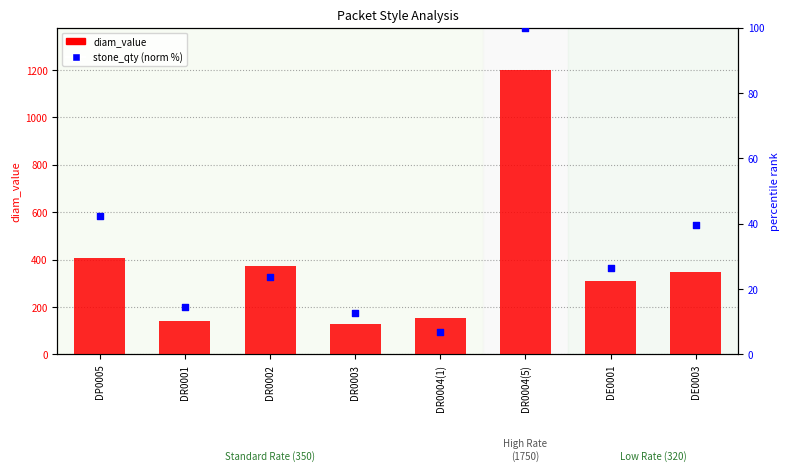

What are all the series names shown in the legend?

diam_value, stone_qty (norm %)